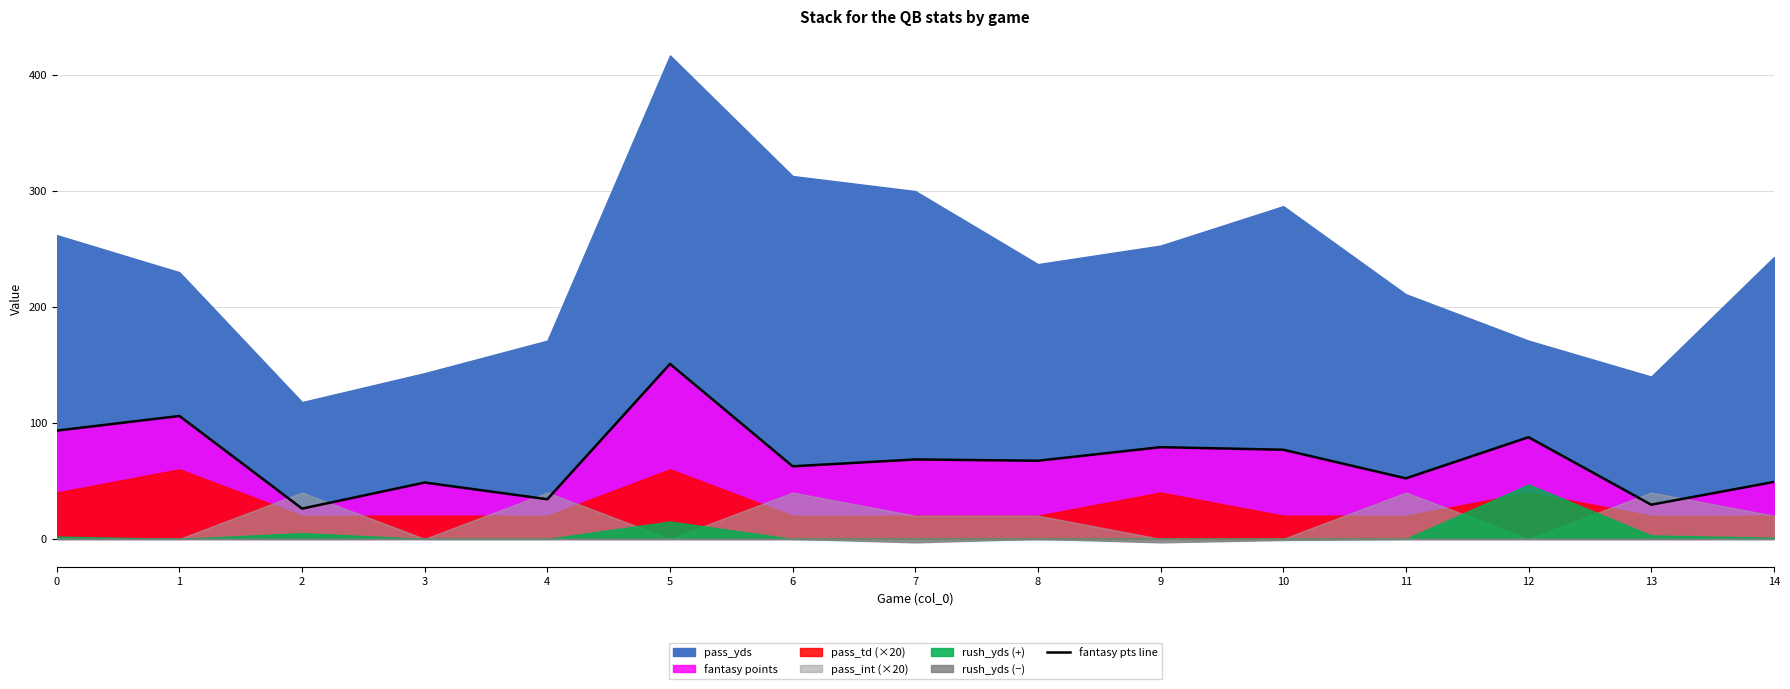

The value at 4 is 19.7. True or false?

False